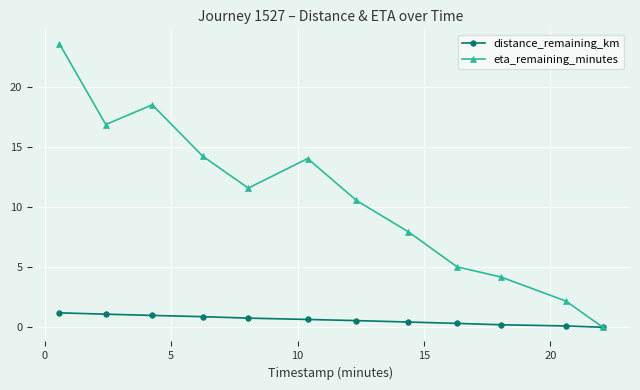

What is the value of the eta_remaining_minutes point at the 5th from the left?

11.6